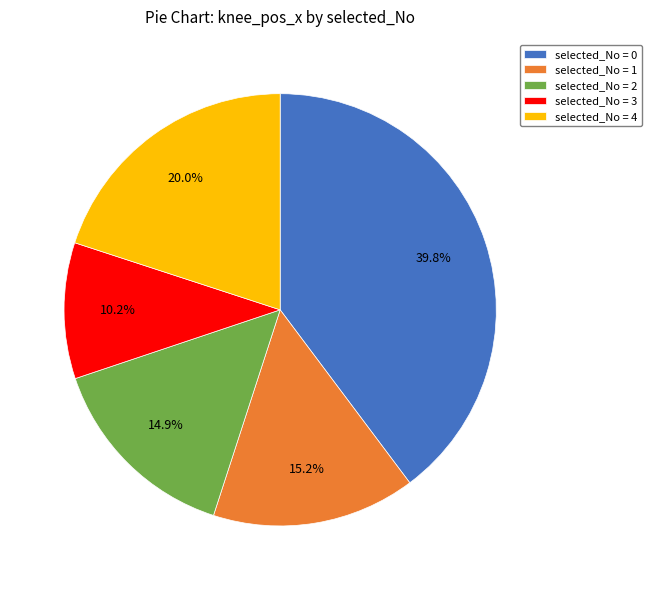

Does selected_No = 1 represent more than half of the total?

No